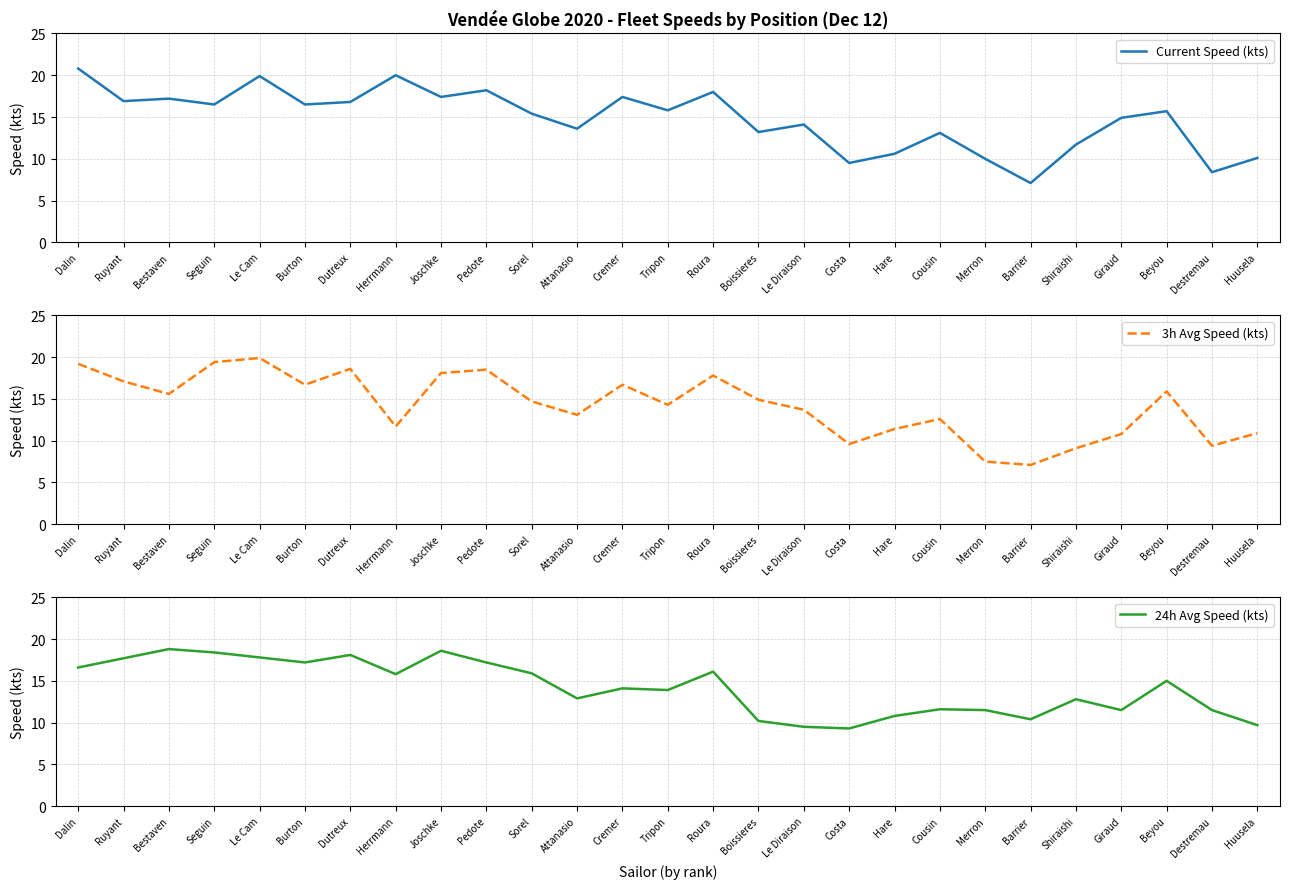

Which series ends up on top after the final intersection of Current Speed (kts) and 24h Avg Speed (kts)?

Current Speed (kts)